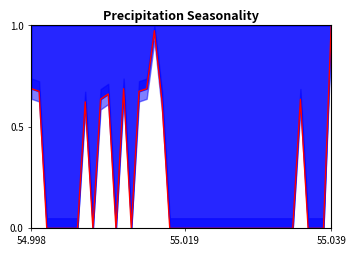

What is the sum of all values?

8.6